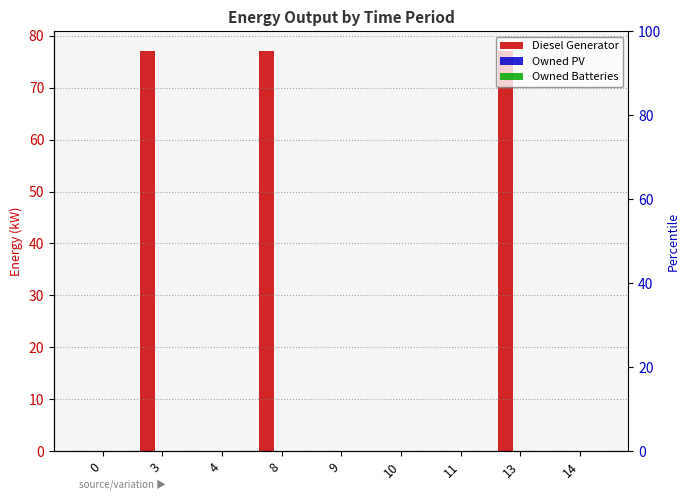

Which category has the lowest value across all series?

10